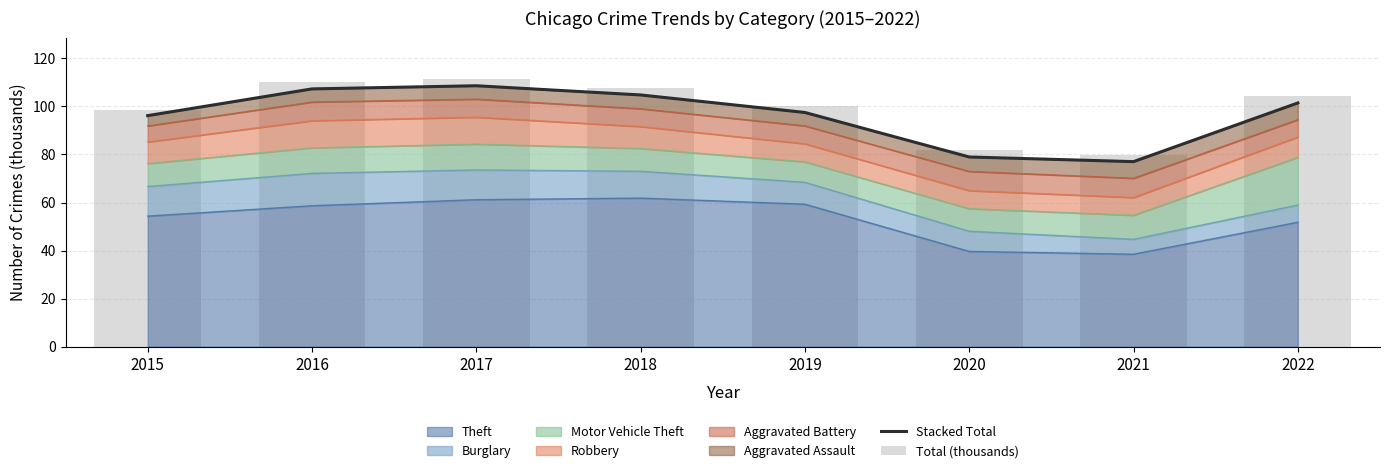

How many values in the Stacked Total series exceed 101?

4